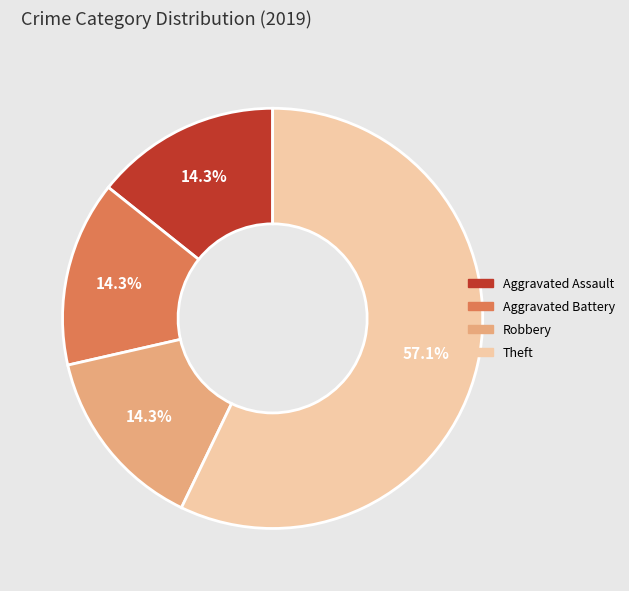

Is the sum of Aggravated Battery and Theft greater than half?

Yes